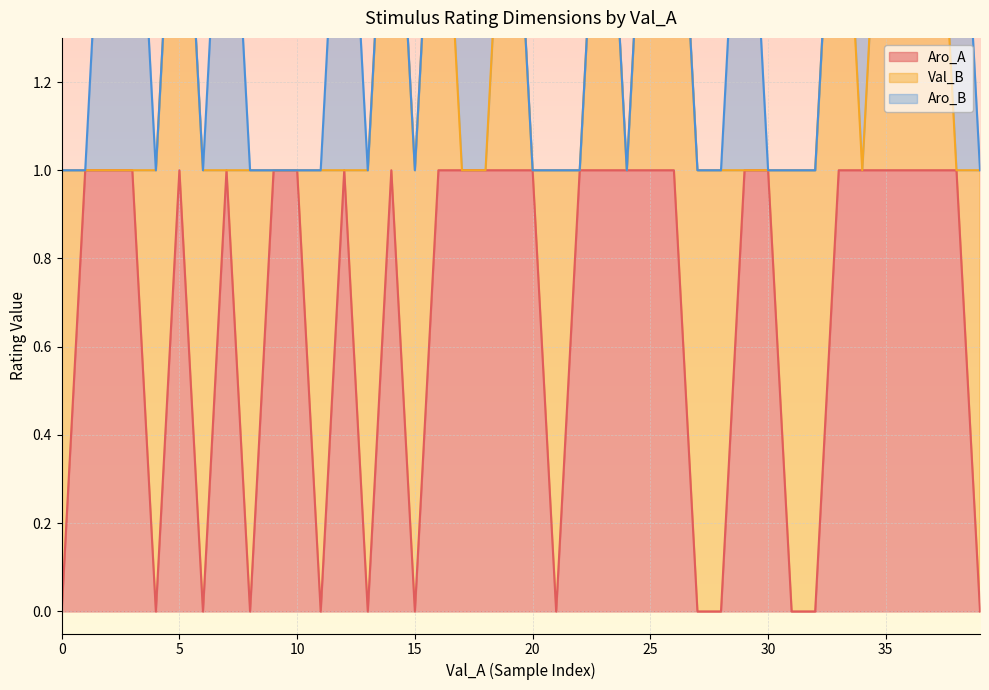

How many categories are shown in the chart?

40